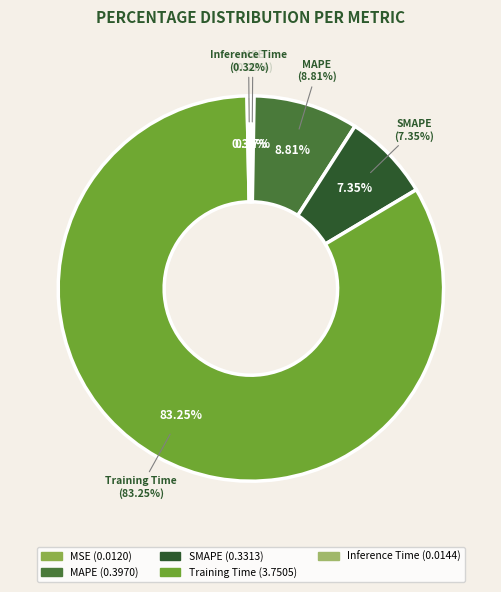

To the nearest percent, what is the difference between the largest and smallest slice percentages?

83%